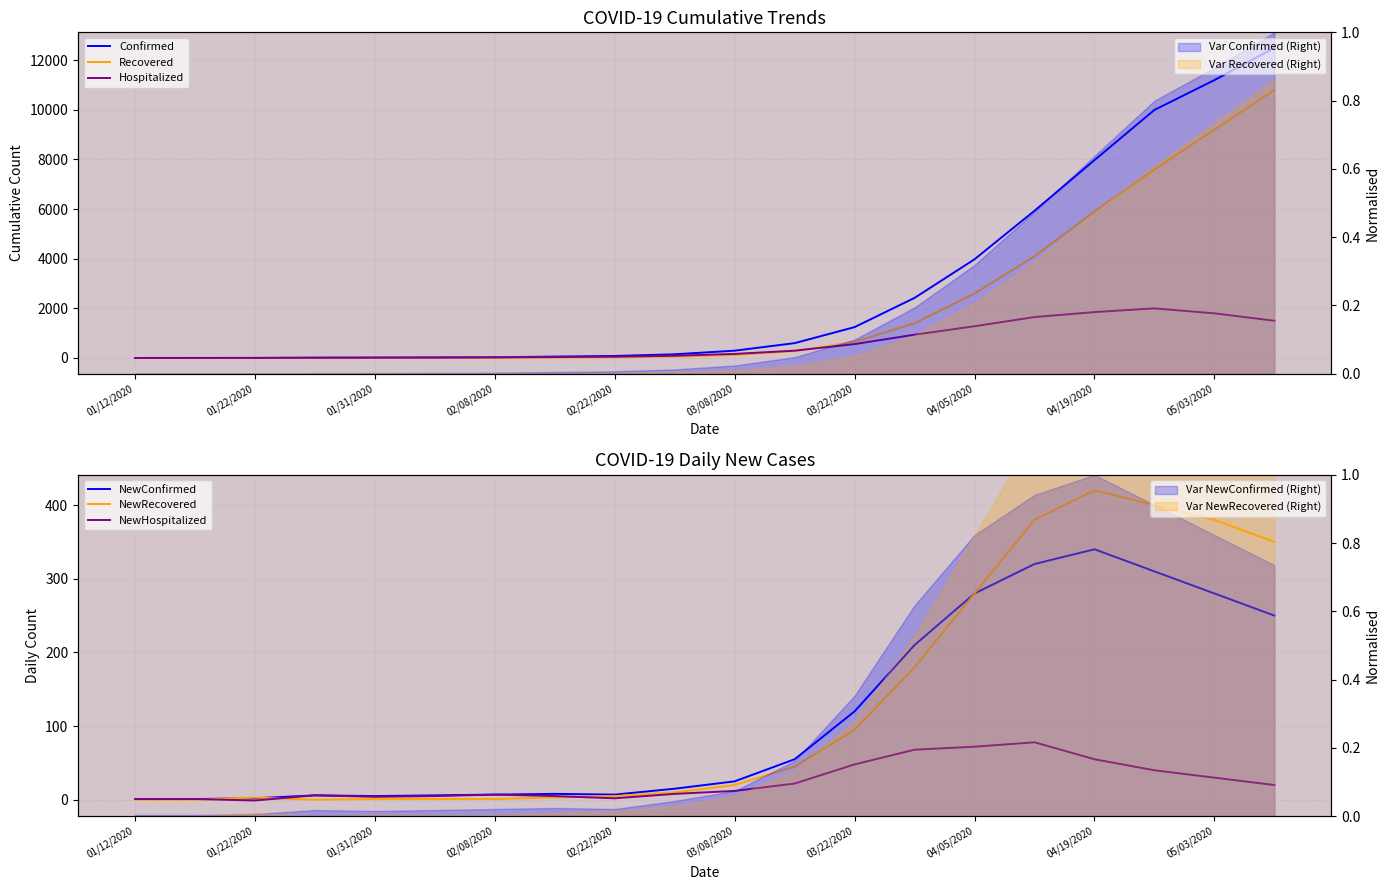

Between 01/22/2020 and 05/03/2020, which series saw the biggest shift?

Confirmed